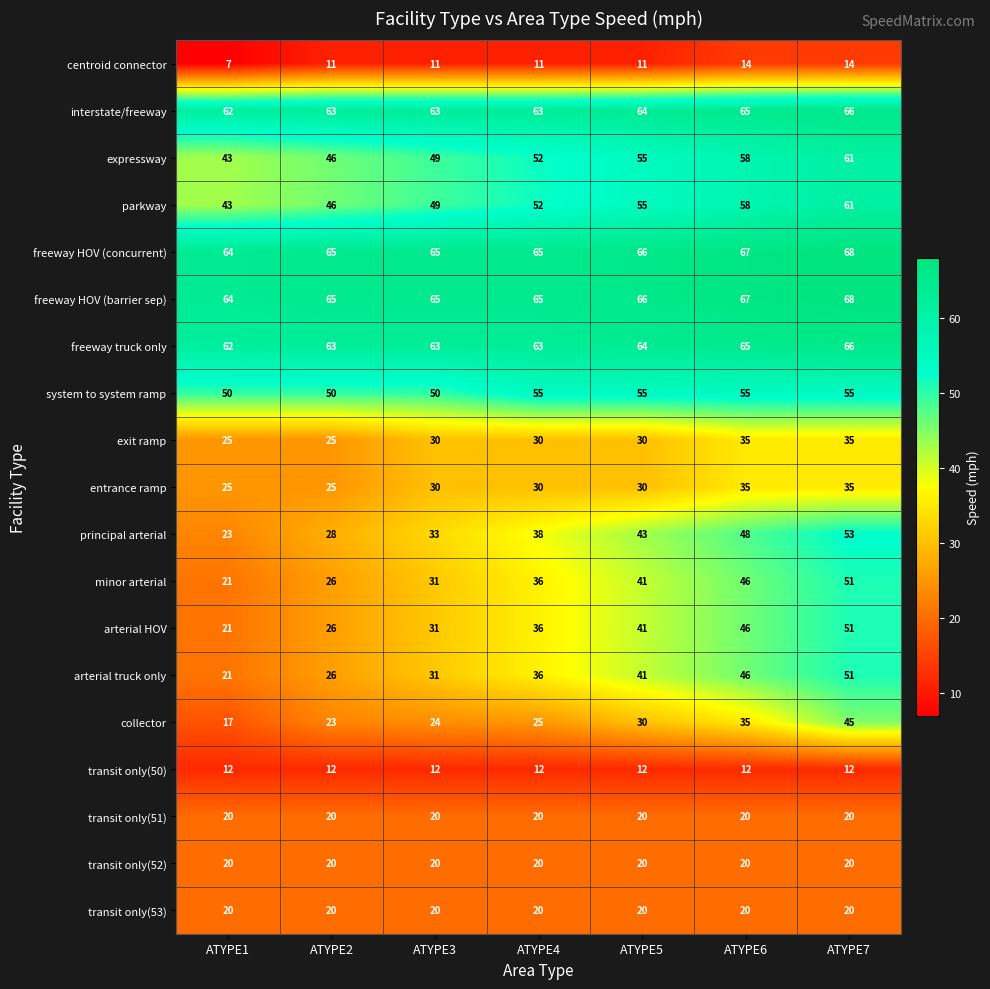

How many principal arterial values are between 28 and 48?

5